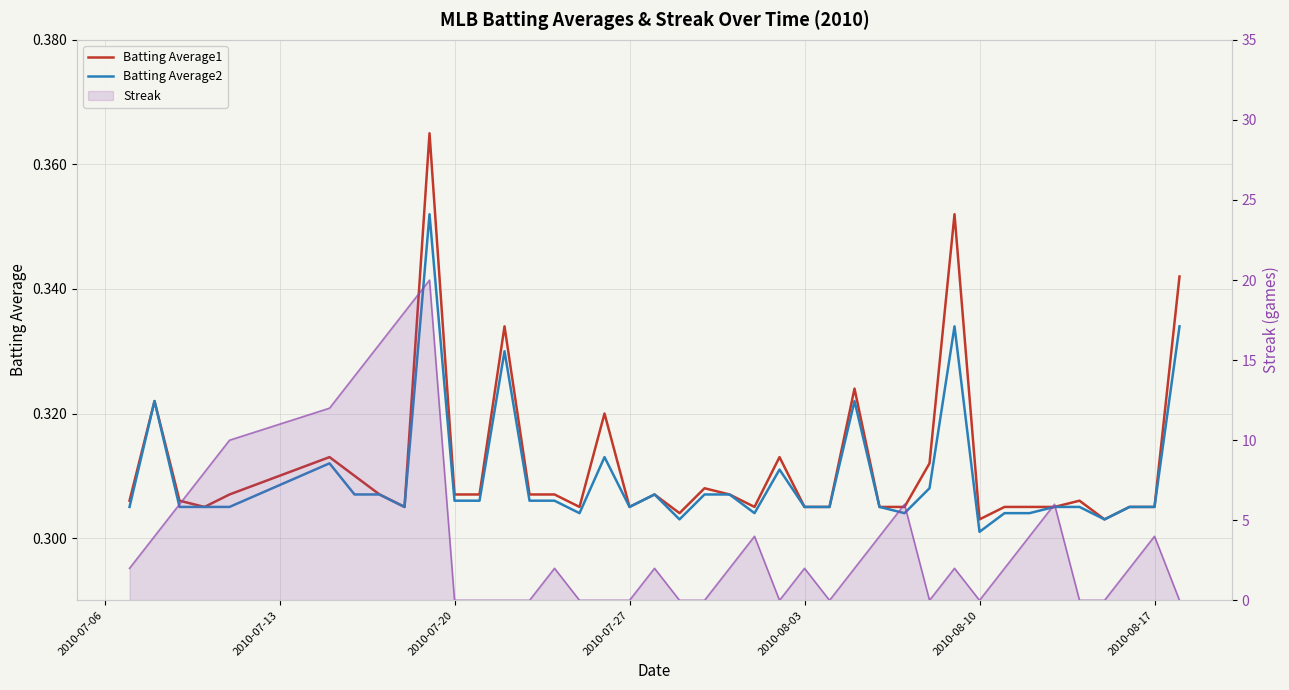

True or false: Batting Average2 has more than 0 interior local peaks.

True